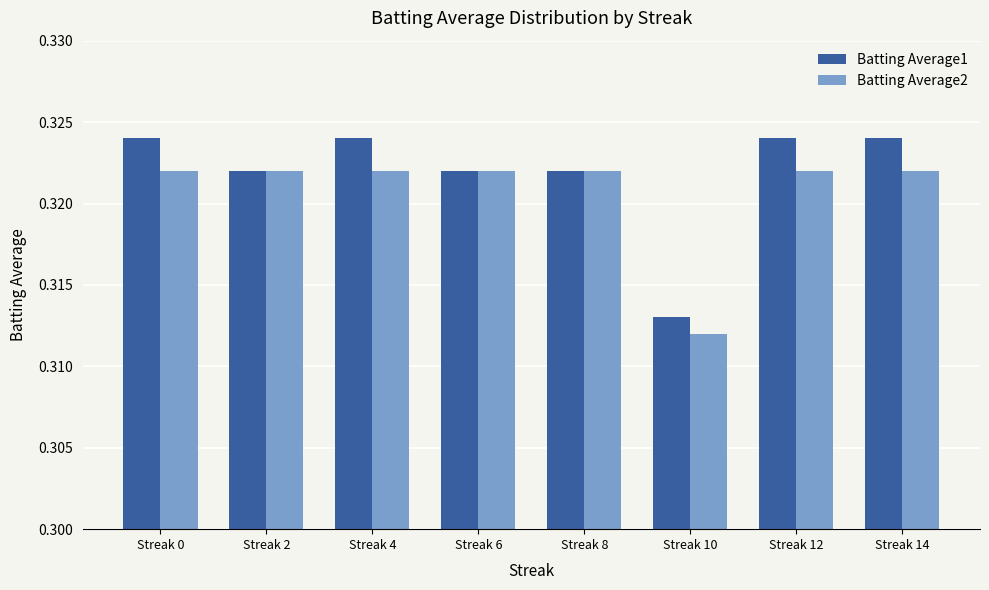

Which category has the lowest value in the Batting Average2 series?

Streak 10